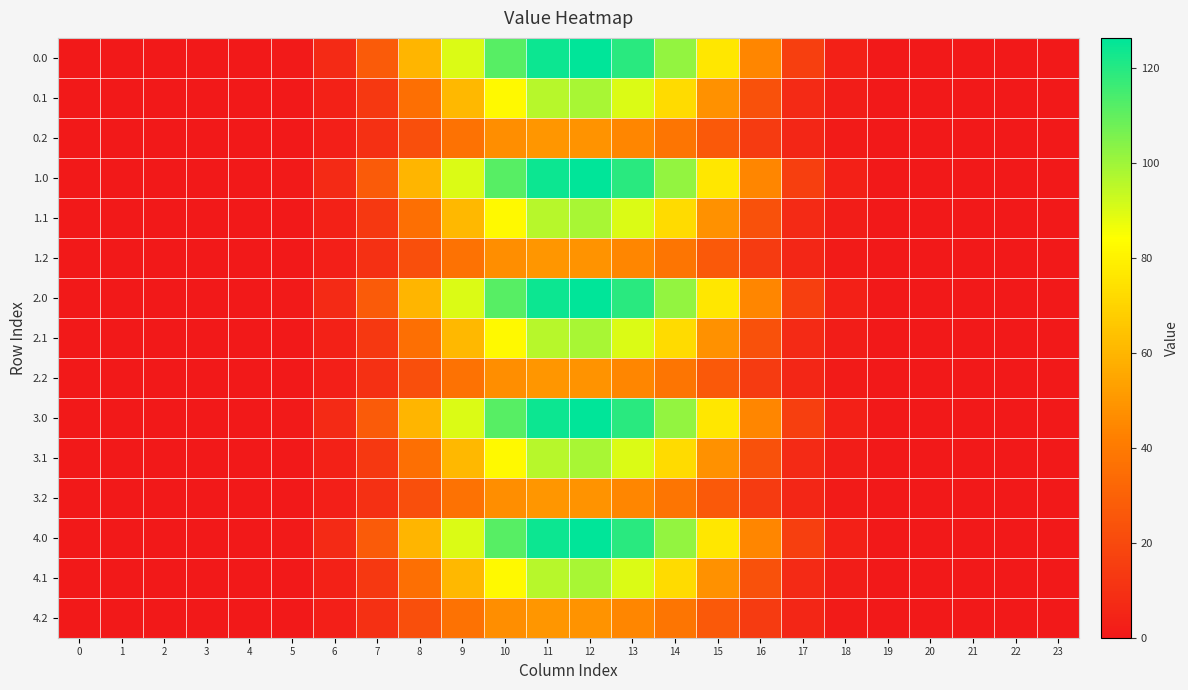

Reading right to left, extract all data points from this chart.

0.0: 23=0.0	22=0.0	21=0.0	20=0.0	19=0.1	18=3.1	17=16.1	16=44.4	15=76.4	14=101.7	13=119.2	12=126.2	11=124.2	10=111.7	9=90.0	8=60.1	7=27.3	6=7.2	5=0.7	4=0.0	3=0.0	2=0.0	1=0.0	0=0.0
0.1: 23=0.0	22=0.0	21=0.0	20=0.0	19=0.0	18=1.5	17=7.0	16=23.5	15=48.3	14=72.3	13=90.1	12=98.5	11=95.9	10=82.2	9=61.1	8=35.8	7=13.0	6=3.7	5=0.4	4=0.0	3=0.0	2=0.0	1=0.0	0=0.0
0.2: 23=0.0	22=0.0	21=0.0	20=0.0	19=0.0	18=1.4	17=5.5	16=14.3	15=26.6	14=38.4	13=44.9	12=48.6	11=49.8	10=47.2	9=36.9	8=22.4	7=9.5	6=2.8	5=0.3	4=0.0	3=0.0	2=0.0	1=0.0	0=0.0
1.0: 23=0.0	22=0.0	21=0.0	20=0.0	19=0.1	18=3.1	17=16.1	16=44.4	15=76.4	14=101.7	13=119.2	12=126.2	11=124.2	10=111.7	9=90.0	8=60.1	7=27.3	6=7.2	5=0.7	4=0.0	3=0.0	2=0.0	1=0.0	0=0.0
1.1: 23=0.0	22=0.0	21=0.0	20=0.0	19=0.0	18=1.5	17=7.0	16=23.5	15=48.3	14=72.3	13=90.1	12=98.5	11=95.9	10=82.2	9=61.1	8=35.8	7=13.0	6=3.7	5=0.4	4=0.0	3=0.0	2=0.0	1=0.0	0=0.0
1.2: 23=0.0	22=0.0	21=0.0	20=0.0	19=0.0	18=1.4	17=5.5	16=14.3	15=26.6	14=38.4	13=44.9	12=48.6	11=49.8	10=47.2	9=36.9	8=22.4	7=9.5	6=2.8	5=0.3	4=0.0	3=0.0	2=0.0	1=0.0	0=0.0
2.0: 23=0.0	22=0.0	21=0.0	20=0.0	19=0.1	18=3.1	17=16.1	16=44.4	15=76.4	14=101.7	13=119.2	12=126.2	11=124.2	10=111.7	9=90.0	8=60.1	7=27.3	6=7.2	5=0.7	4=0.0	3=0.0	2=0.0	1=0.0	0=0.0
2.1: 23=0.0	22=0.0	21=0.0	20=0.0	19=0.0	18=1.5	17=7.0	16=23.5	15=48.3	14=72.3	13=90.1	12=98.5	11=95.9	10=82.2	9=61.1	8=35.8	7=13.0	6=3.7	5=0.4	4=0.0	3=0.0	2=0.0	1=0.0	0=0.0
2.2: 23=0.0	22=0.0	21=0.0	20=0.0	19=0.0	18=1.4	17=5.5	16=14.3	15=26.6	14=38.4	13=44.9	12=48.6	11=49.8	10=47.2	9=36.9	8=22.4	7=9.5	6=2.8	5=0.3	4=0.0	3=0.0	2=0.0	1=0.0	0=0.0
3.0: 23=0.0	22=0.0	21=0.0	20=0.0	19=0.1	18=3.1	17=16.1	16=44.4	15=76.4	14=101.7	13=119.2	12=126.2	11=124.2	10=111.7	9=90.0	8=60.1	7=27.3	6=7.2	5=0.7	4=0.0	3=0.0	2=0.0	1=0.0	0=0.0
3.1: 23=0.0	22=0.0	21=0.0	20=0.0	19=0.0	18=1.5	17=7.0	16=23.5	15=48.3	14=72.3	13=90.1	12=98.5	11=95.9	10=82.2	9=61.1	8=35.8	7=13.0	6=3.7	5=0.4	4=0.0	3=0.0	2=0.0	1=0.0	0=0.0
3.2: 23=0.0	22=0.0	21=0.0	20=0.0	19=0.0	18=1.4	17=5.5	16=14.3	15=26.6	14=38.4	13=44.9	12=48.6	11=49.8	10=47.2	9=36.9	8=22.4	7=9.5	6=2.8	5=0.3	4=0.0	3=0.0	2=0.0	1=0.0	0=0.0
4.0: 23=0.0	22=0.0	21=0.0	20=0.0	19=0.1	18=3.1	17=16.1	16=44.4	15=76.4	14=101.7	13=119.2	12=126.2	11=124.2	10=111.7	9=90.0	8=60.1	7=27.3	6=7.2	5=0.7	4=0.0	3=0.0	2=0.0	1=0.0	0=0.0
4.1: 23=0.0	22=0.0	21=0.0	20=0.0	19=0.0	18=1.5	17=7.0	16=23.5	15=48.3	14=72.3	13=90.1	12=98.5	11=95.9	10=82.2	9=61.1	8=35.8	7=13.0	6=3.7	5=0.4	4=0.0	3=0.0	2=0.0	1=0.0	0=0.0
4.2: 23=0.0	22=0.0	21=0.0	20=0.0	19=0.0	18=1.4	17=5.5	16=14.3	15=26.6	14=38.4	13=44.9	12=48.6	11=49.8	10=47.2	9=36.9	8=22.4	7=9.5	6=2.8	5=0.3	4=0.0	3=0.0	2=0.0	1=0.0	0=0.0